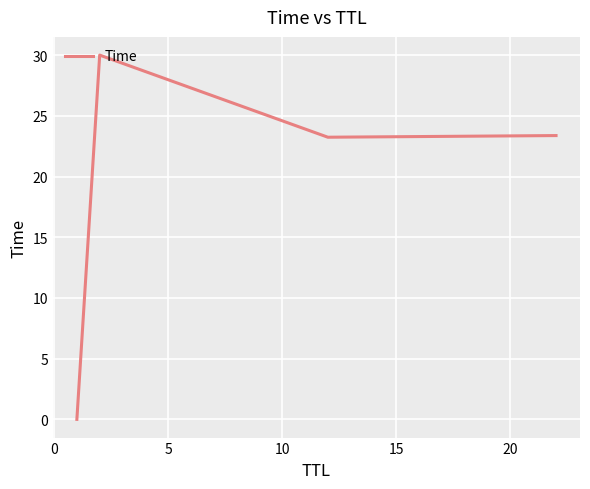

What is the sum of all values?

76.6